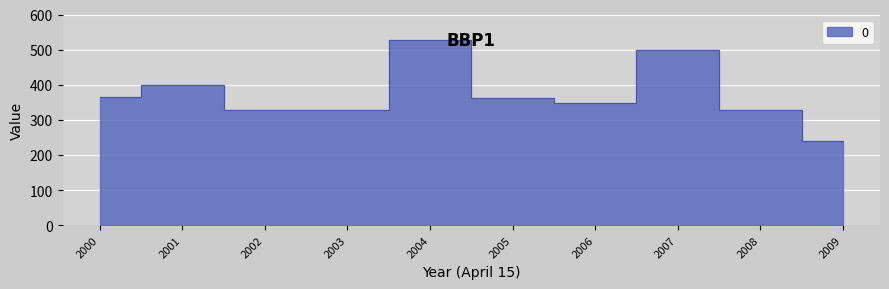

At which category does the data reach its first local peak?

2001